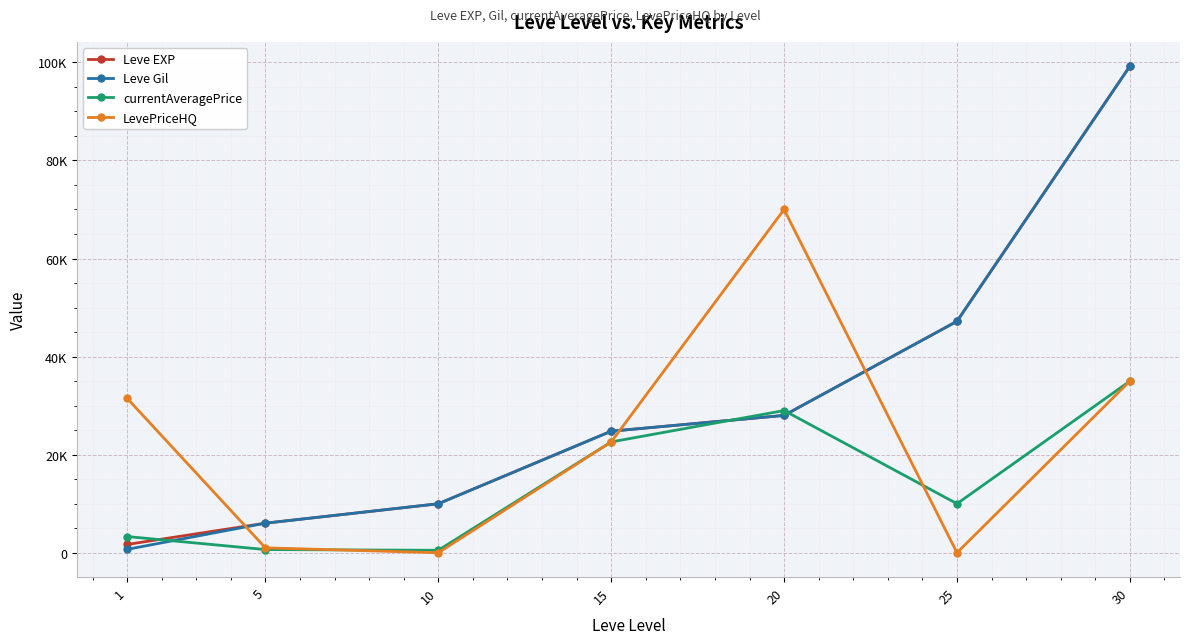

What is the difference between the second highest and second lowest values in the Leve EXP series?

41170